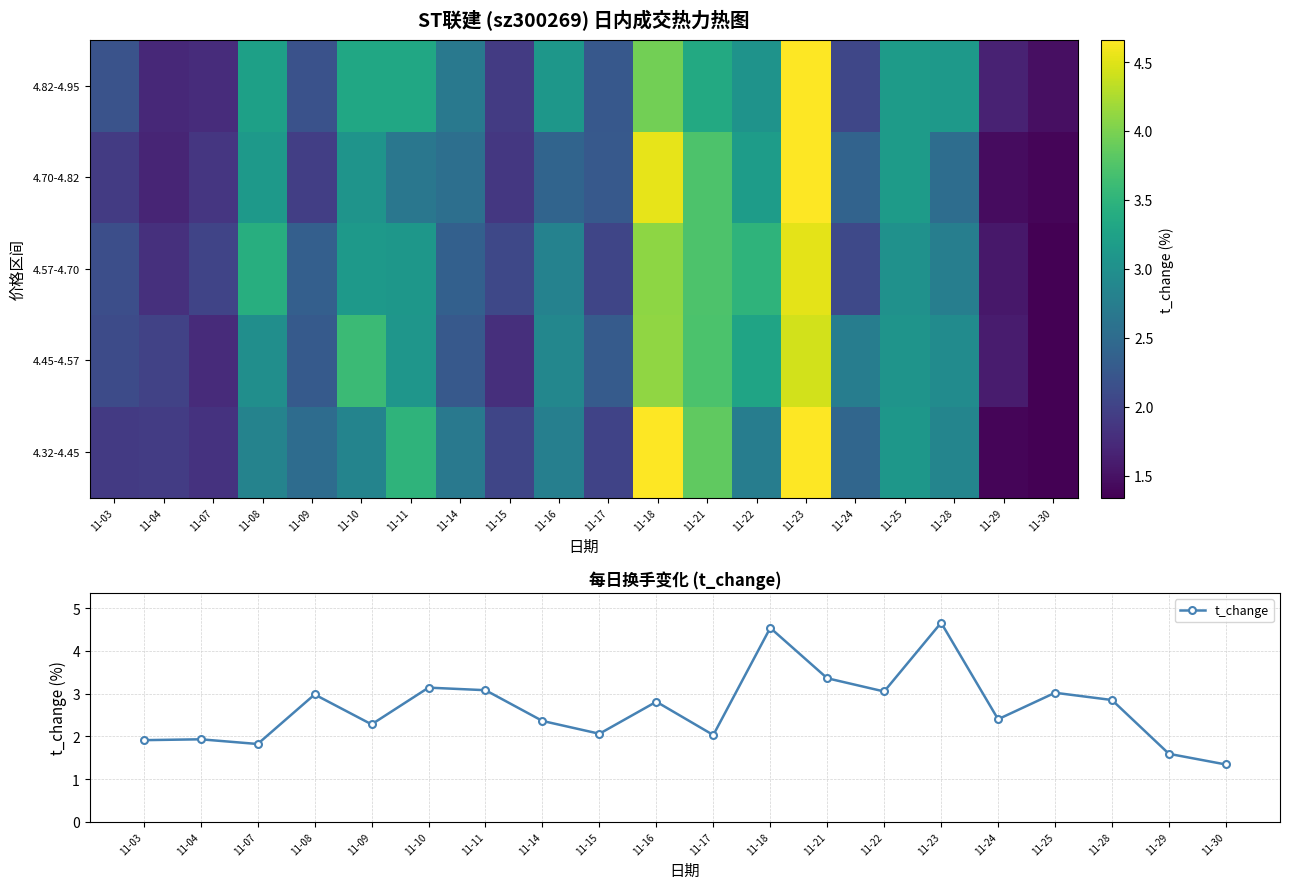

At which category is the sum across all series the highest?

11-23